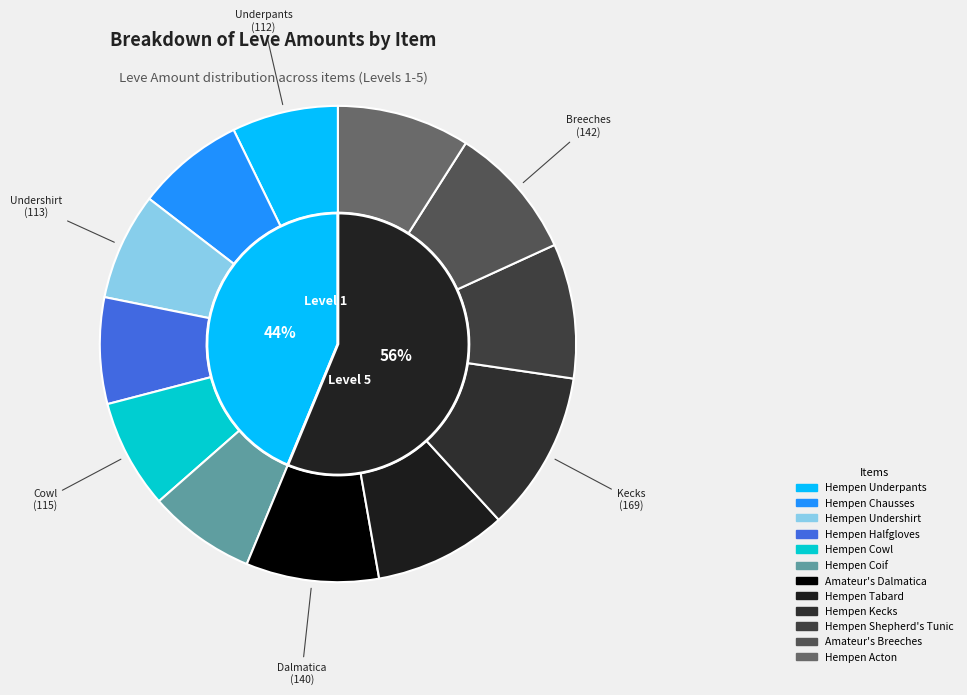

Count the number of slices in the pie.

12